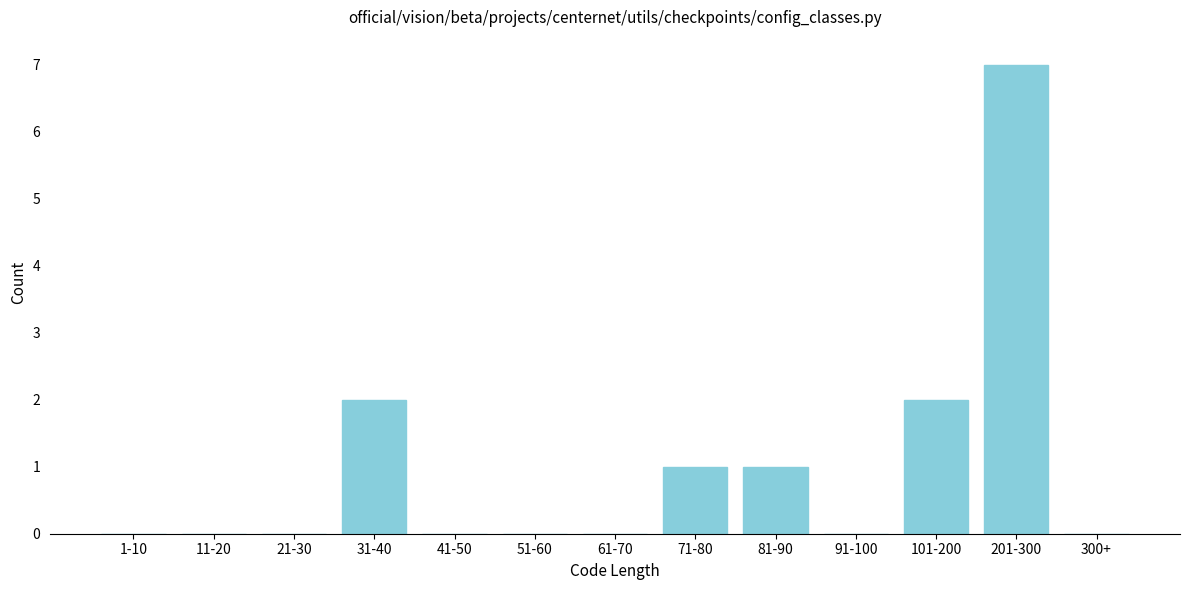

Reading left to right, extract all data points from this chart.

1-10=0	11-20=0	21-30=0	31-40=2	41-50=0	51-60=0	61-70=0	71-80=1	81-90=1	91-100=0	101-200=2	201-300=7	300+=0